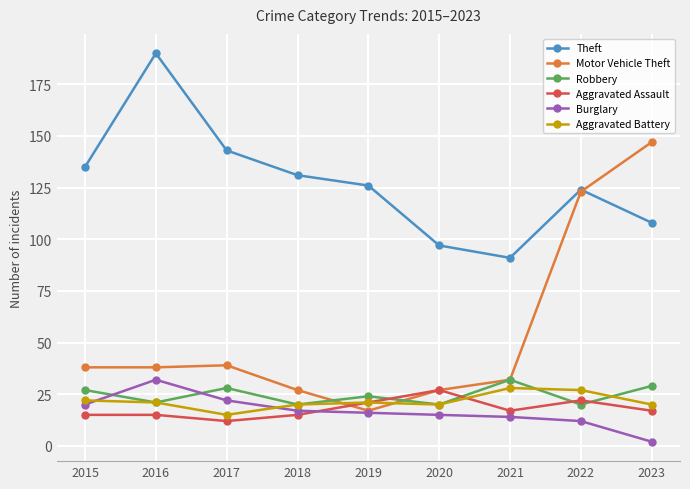

Which series has the largest range (max minus min)?

Motor Vehicle Theft